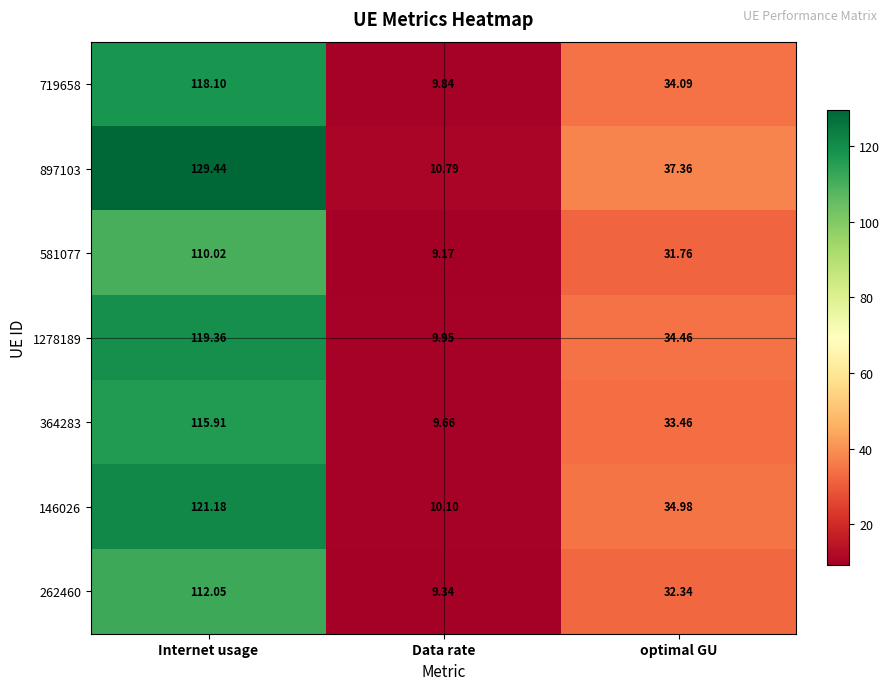

Rank the categories by 262460 value from highest to lowest.

Internet usage, optimal GU, Data rate